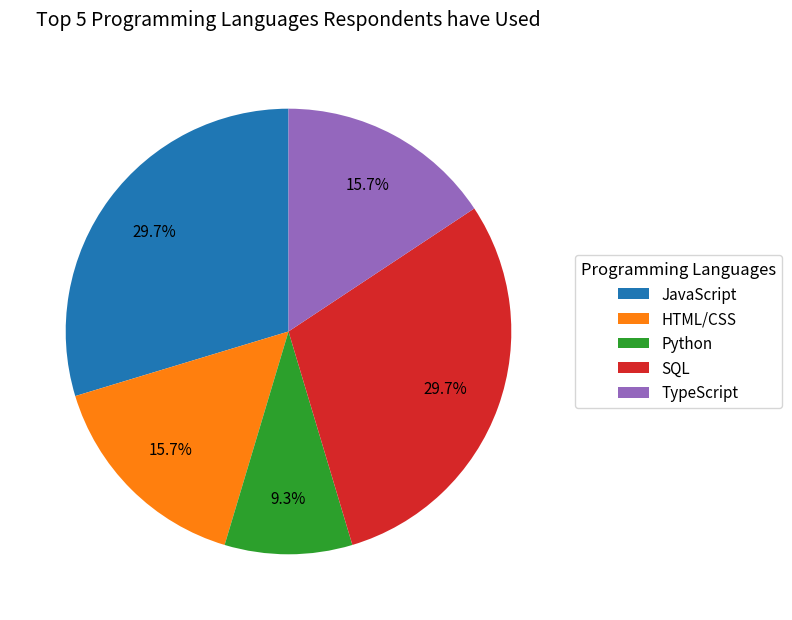

Do SQL and JavaScript together represent more than half of the pie?

Yes